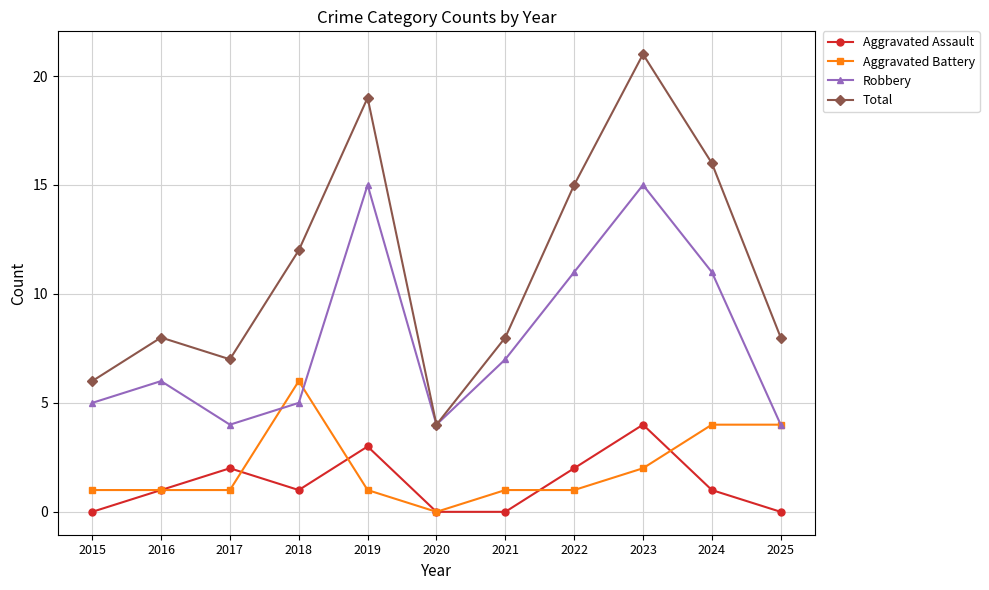

Rank the series at 2021 from highest to lowest value.

Total, Robbery, Aggravated Battery, Aggravated Assault